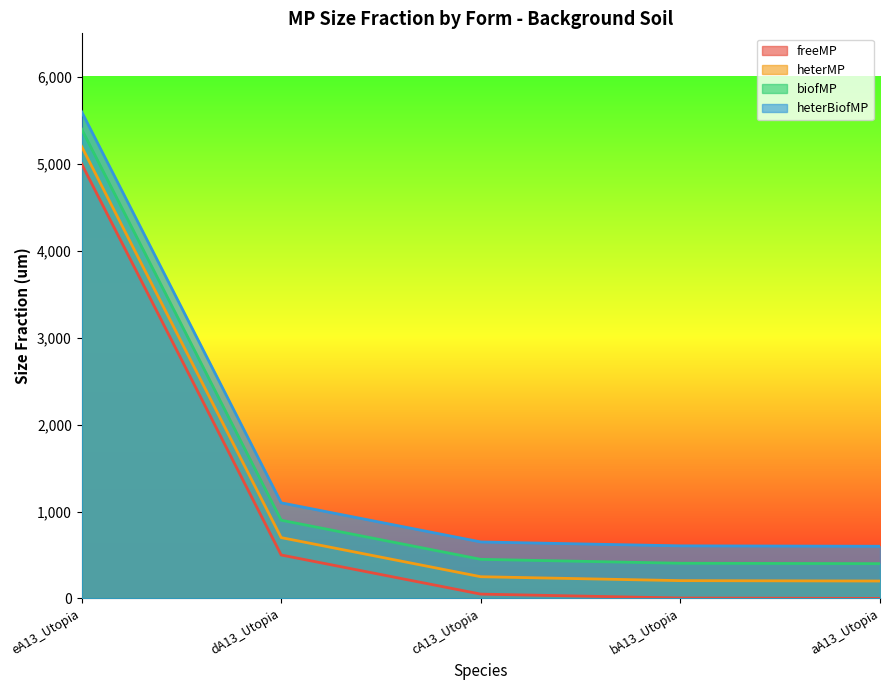

Is the value of freeMP at bA13_Utopia greater than the value of biofMP at eA13_Utopia?

No